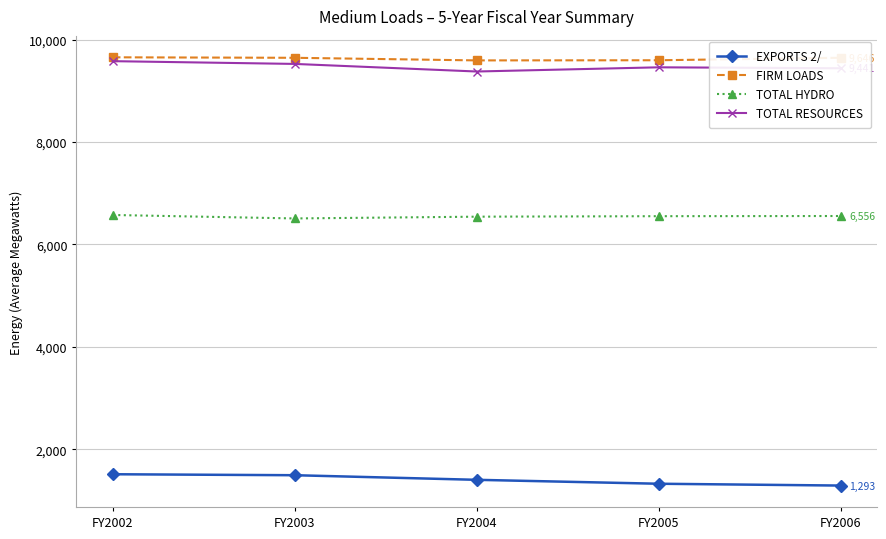

Is the value of EXPORTS 2/ at FY2003 greater than the value of FIRM LOADS at FY2004?

No